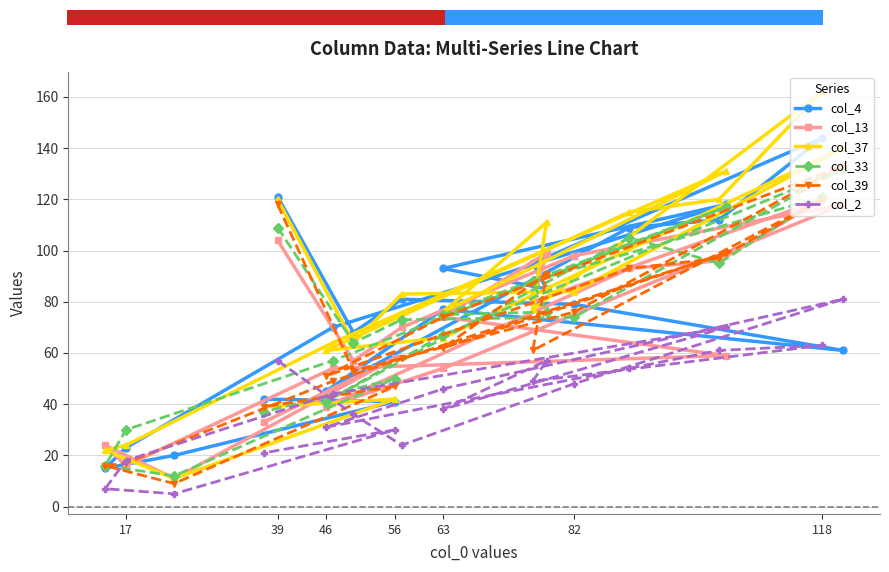

True or false: col_37 has a value of 20 at 46.

False